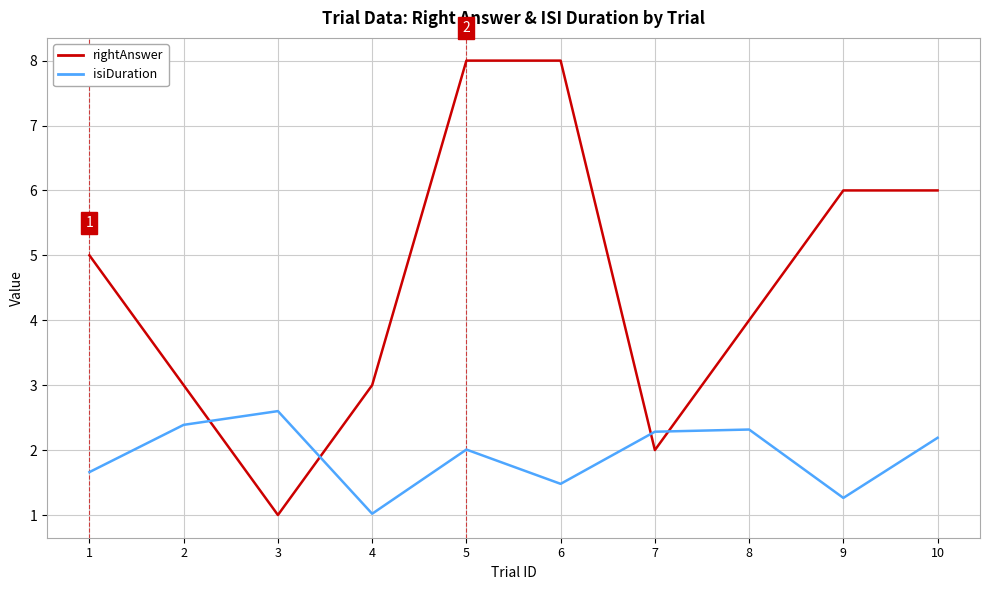

True or false: isiDuration and rightAnswer cross at least once.

True